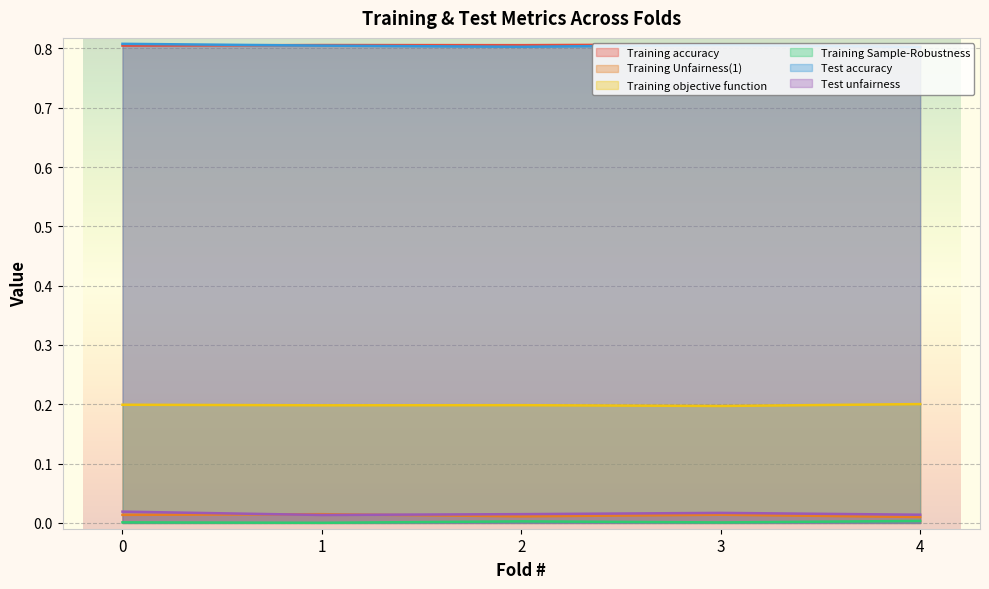

How many series are shown in this chart?

6